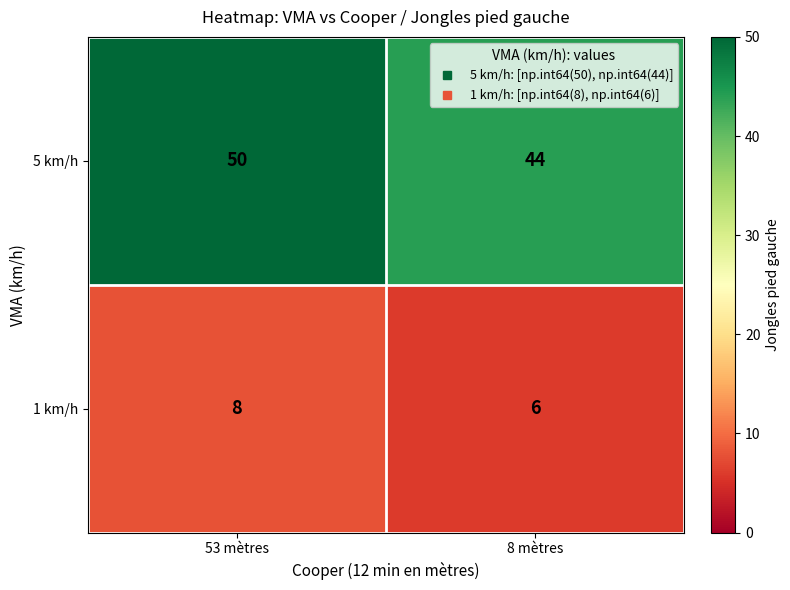

Is it true that 5 km/h equals 50 at 53 mètres?

True